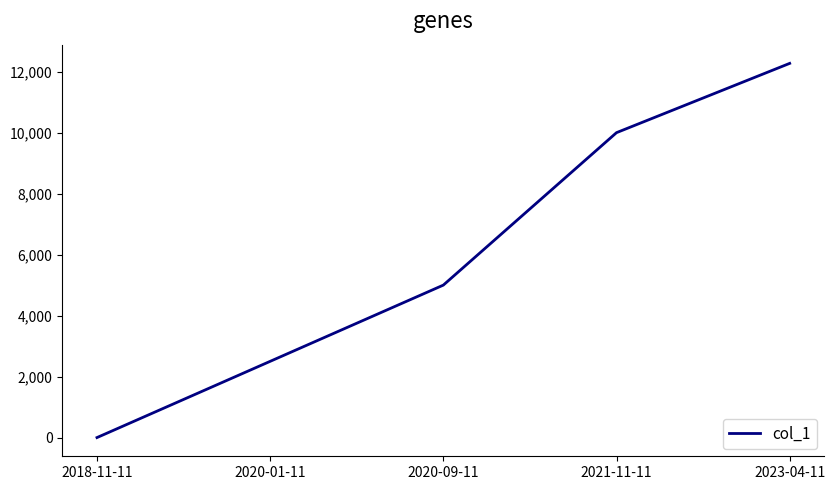

What is the difference between the values at 2018-11-11 and 2020-01-11?

2500